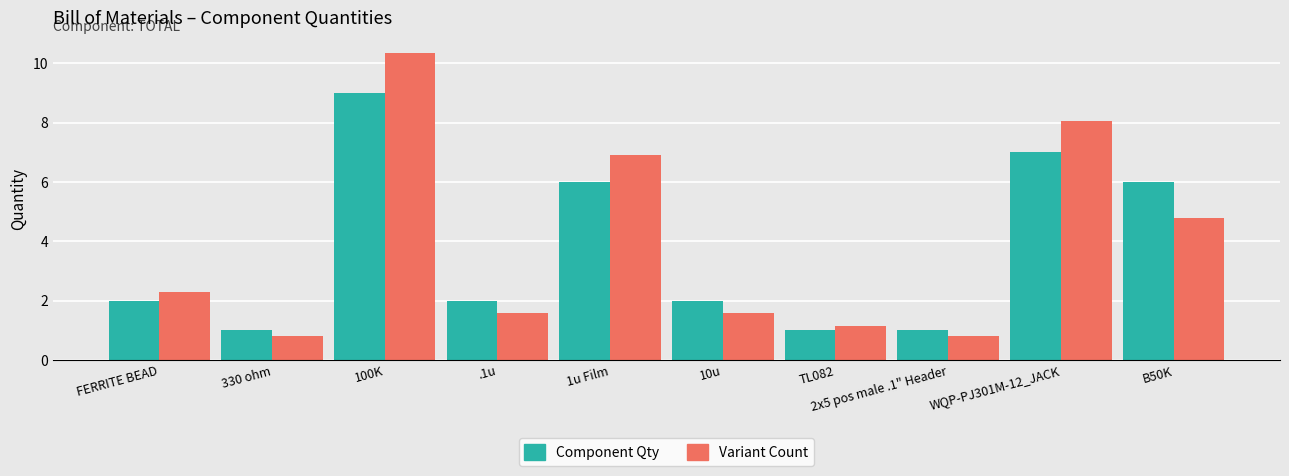

At which category does the chart reach its peak across all series?

100K